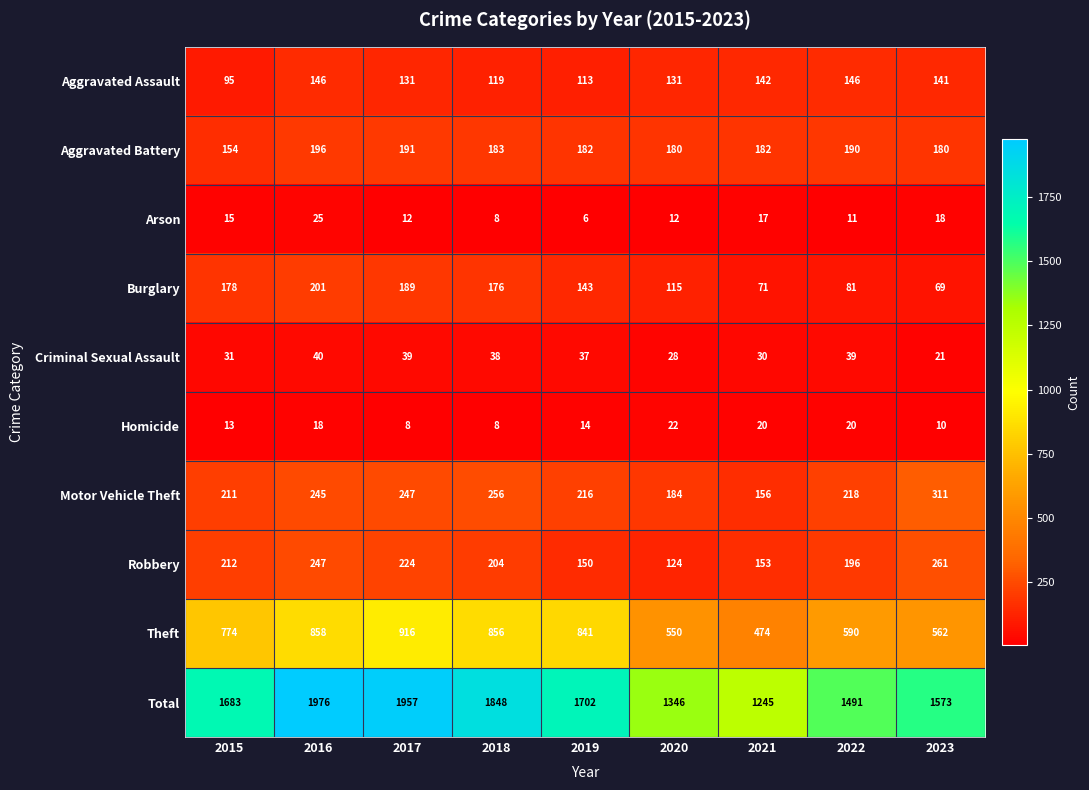

True or false: Theft has a value of 916 at 2017.

True